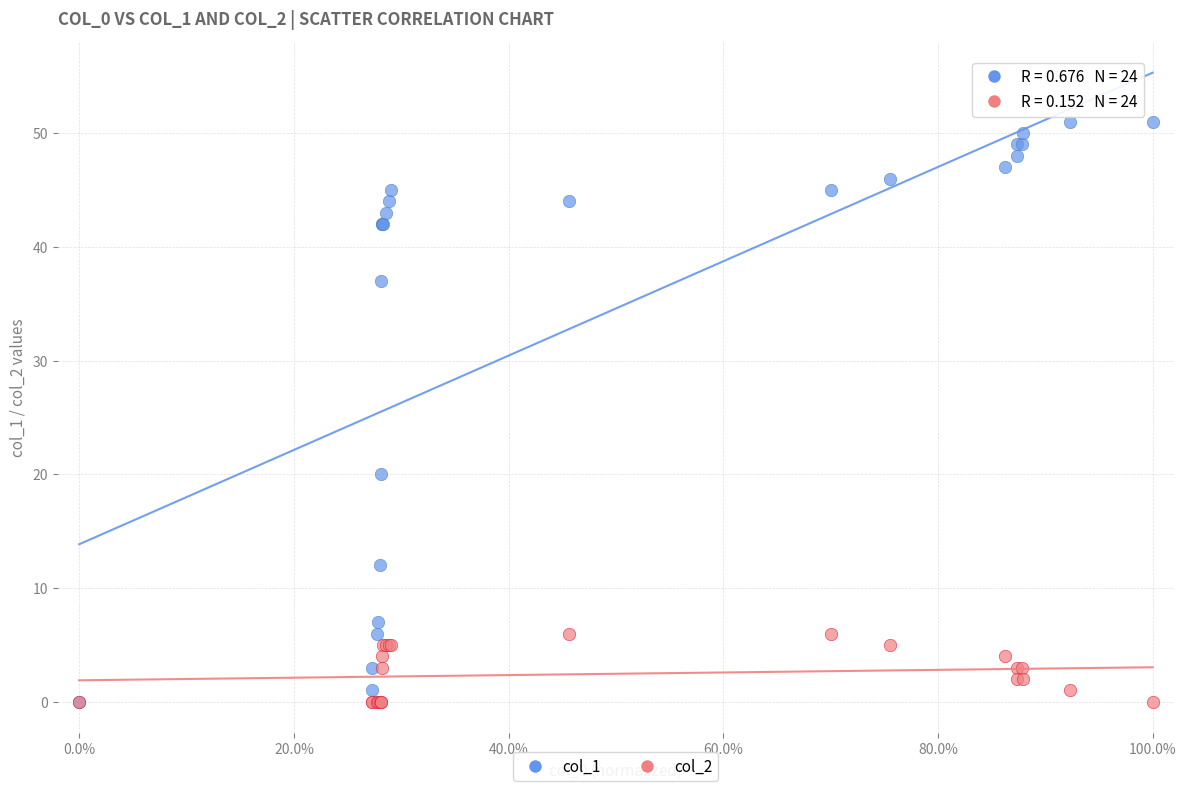

Across all series, what Y value is closest to 25?

20